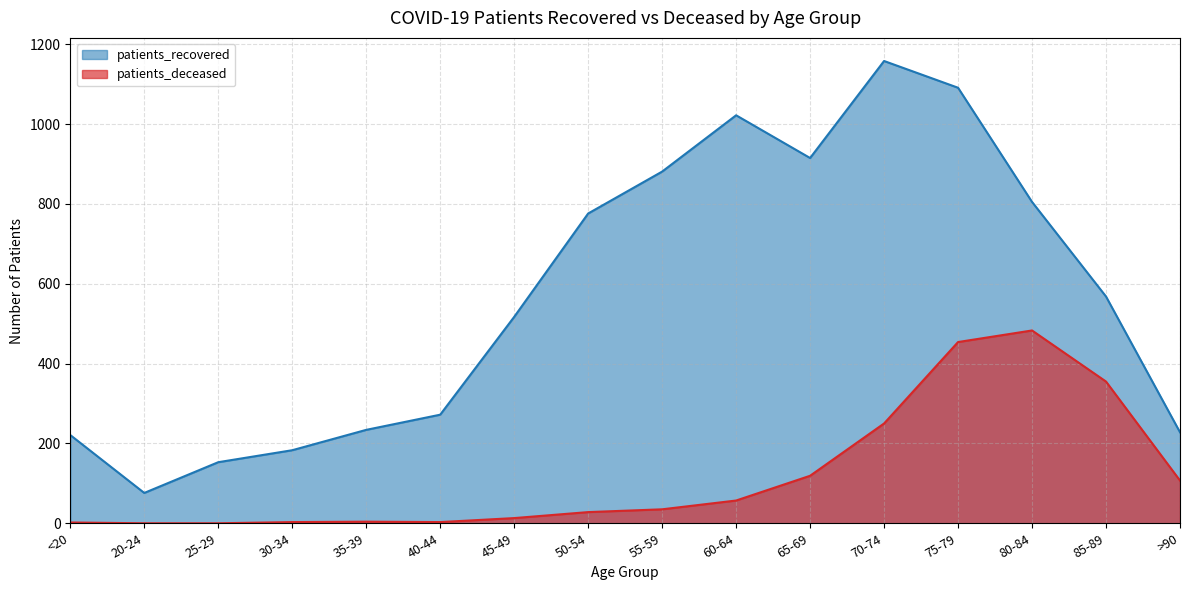

Where is the first local minimum for patients_deceased?

40-44